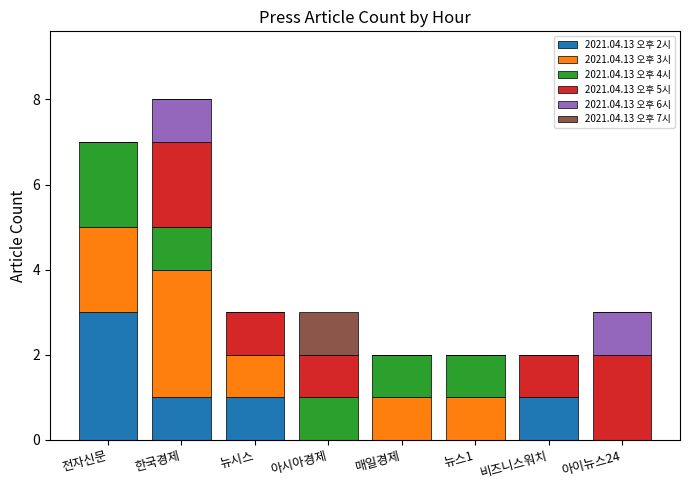

The 2021.04.13 오후 2시 series shows 0 at 뉴스1. True or false?

True